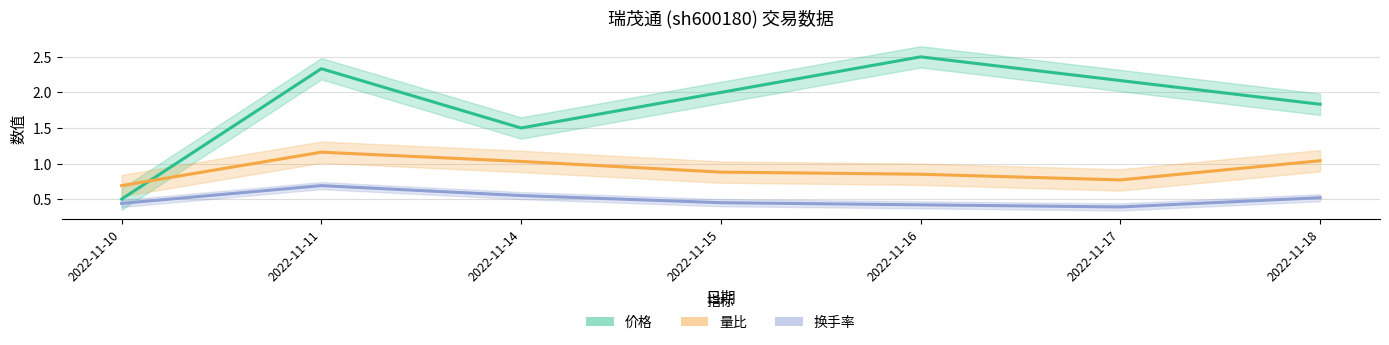

What is the minimum value for 换手率?

0.4